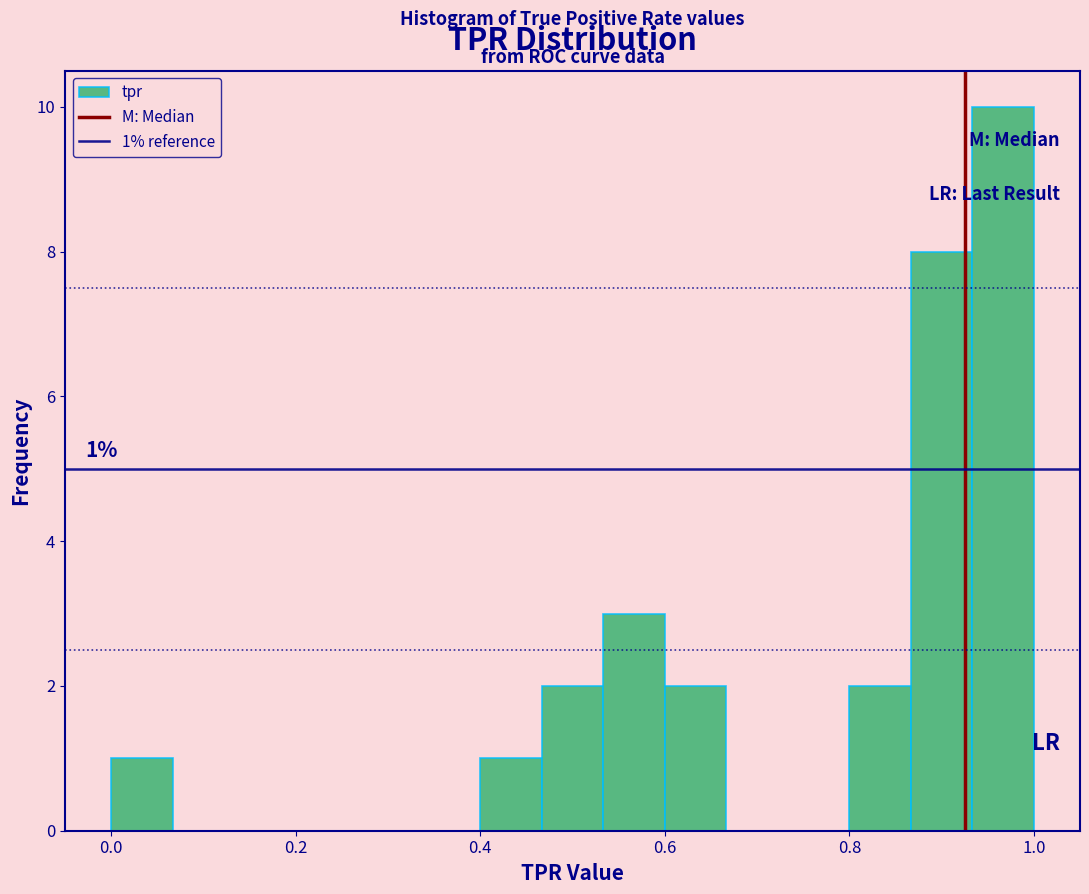

Around what value on the x-axis is the tallest bar? Give the approximate position of its centre, as read against the axis.

0.96